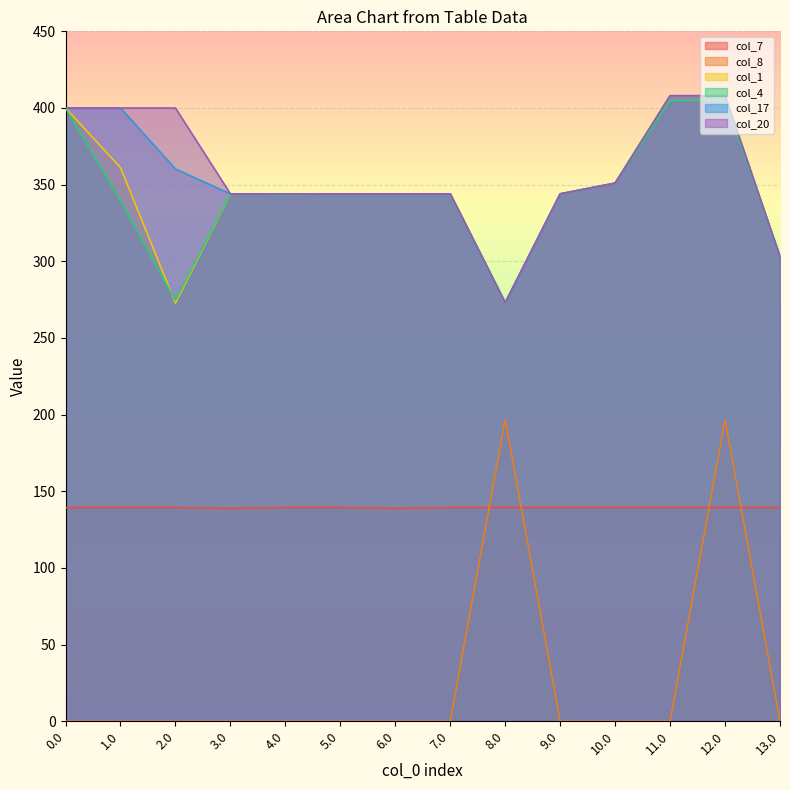

Is it true that col_8 equals 0.0 at 5.0?

True